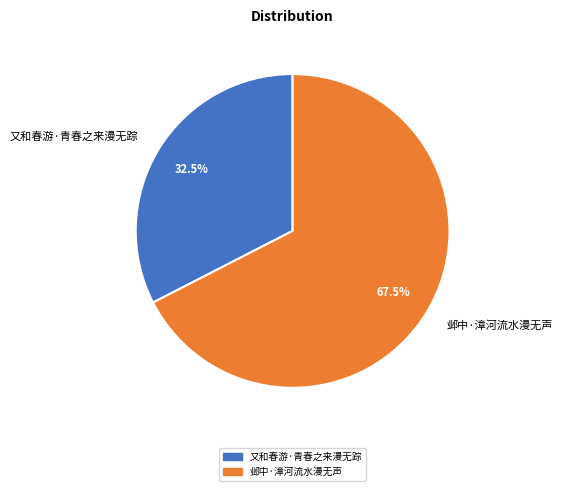

Rank the categories by value from highest to lowest.

邺中·漳河流水漫无声, 又和春游·青春之来漫无踪